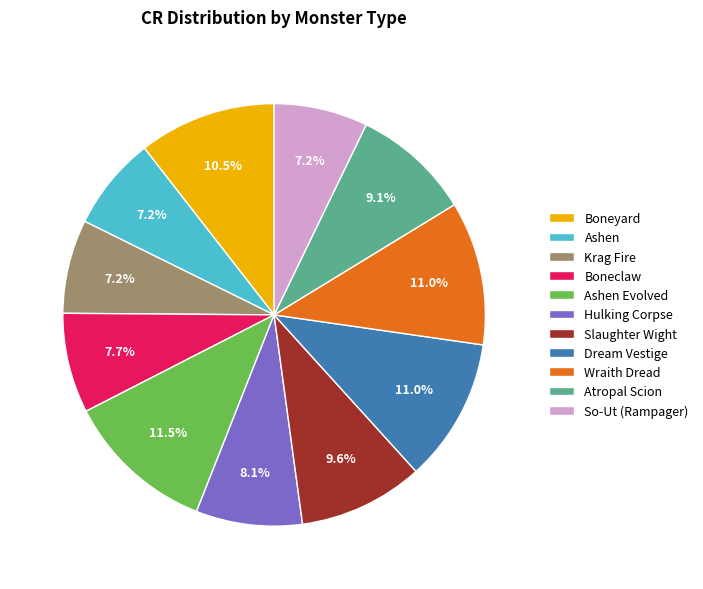

To the nearest percent, what is the difference between the Dream Vestige and Ashen slice percentages?

4%